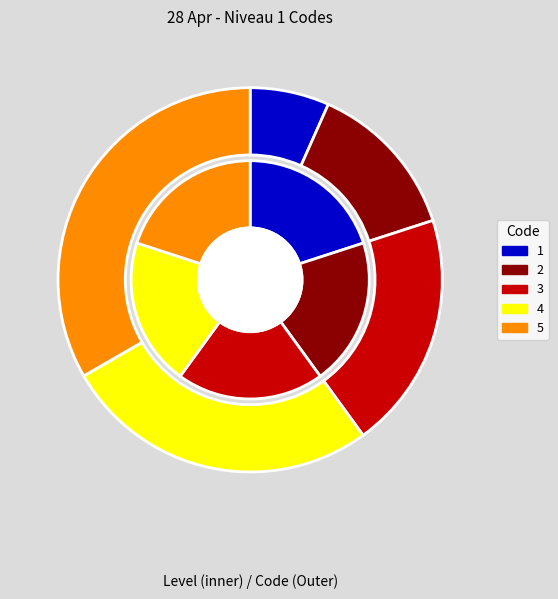

Is there any slice that represents more than half of the pie?

No